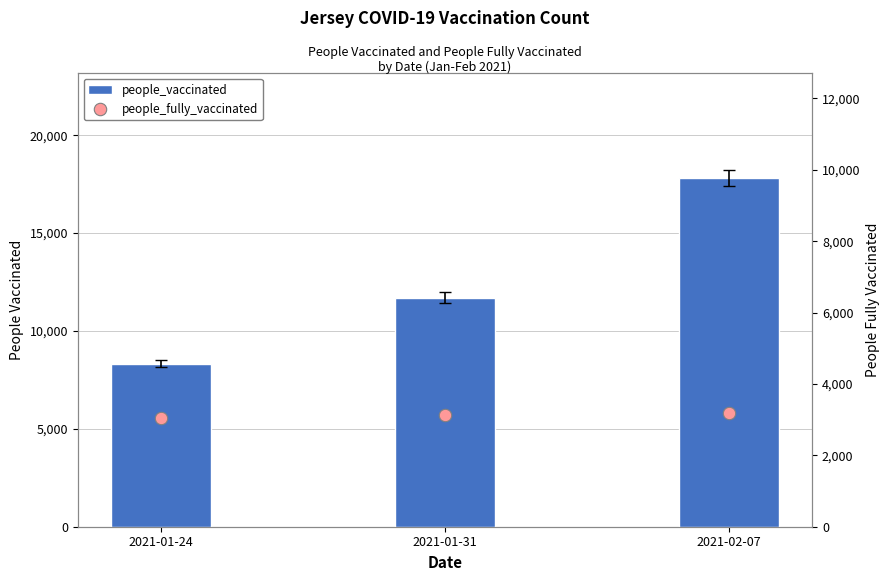

Which series has the widest spread of Y values?

people_vaccinated